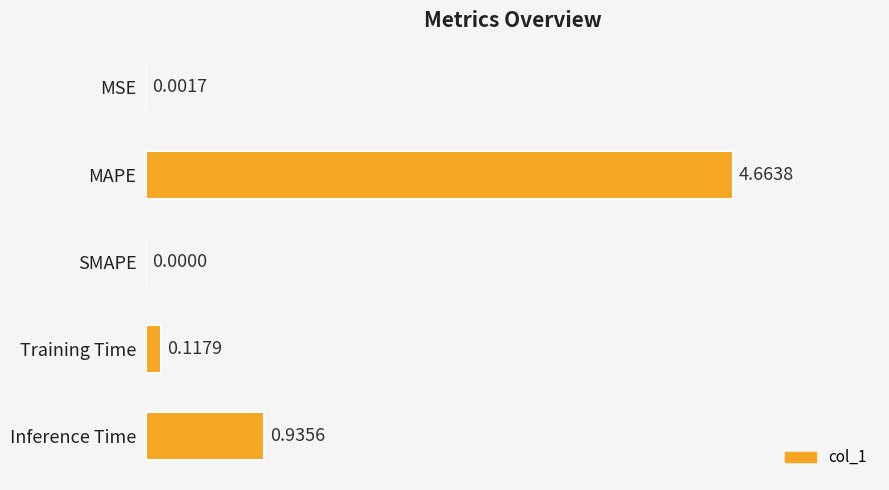

Which category has the highest value across all series?

MAPE